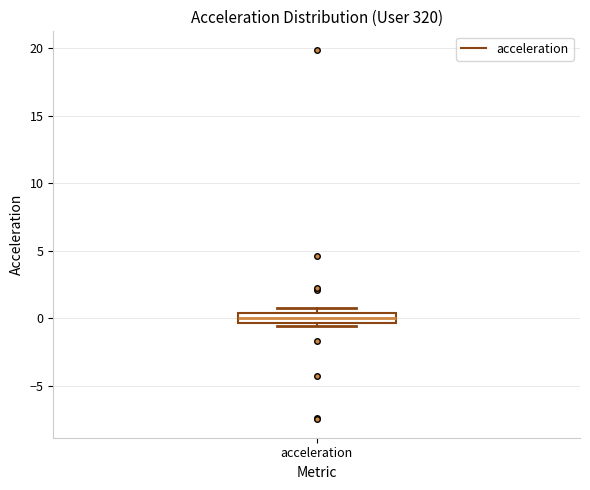

Where does the median line of the box for acceleration sit on the y-axis? The values are not printed on the chart, so give them approximately, as read against the axis.

0.0